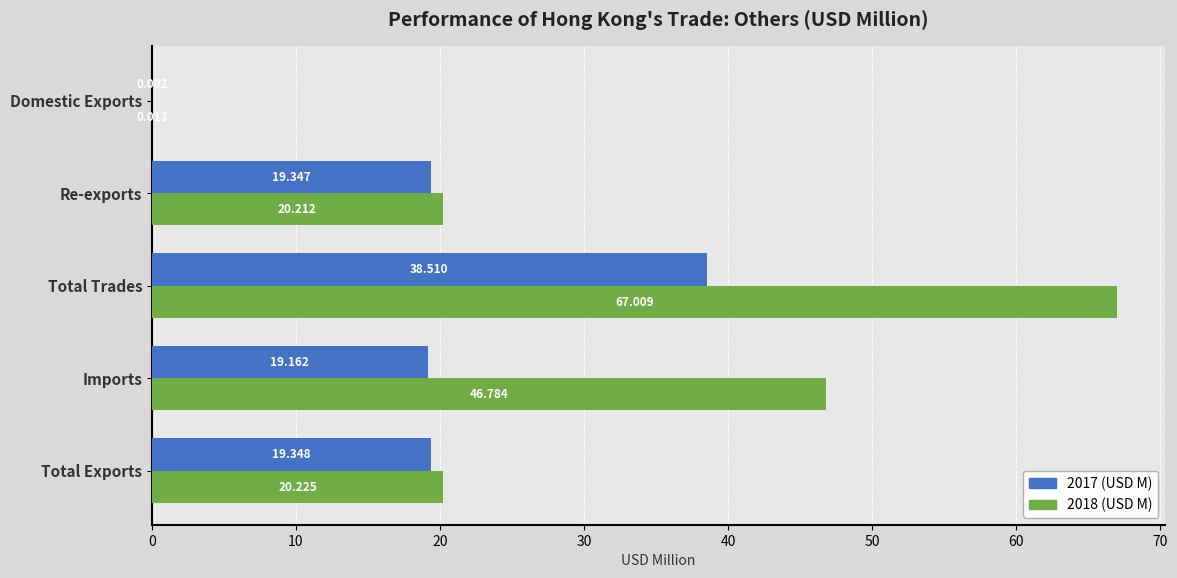

What is the greatest value displayed?

67.0